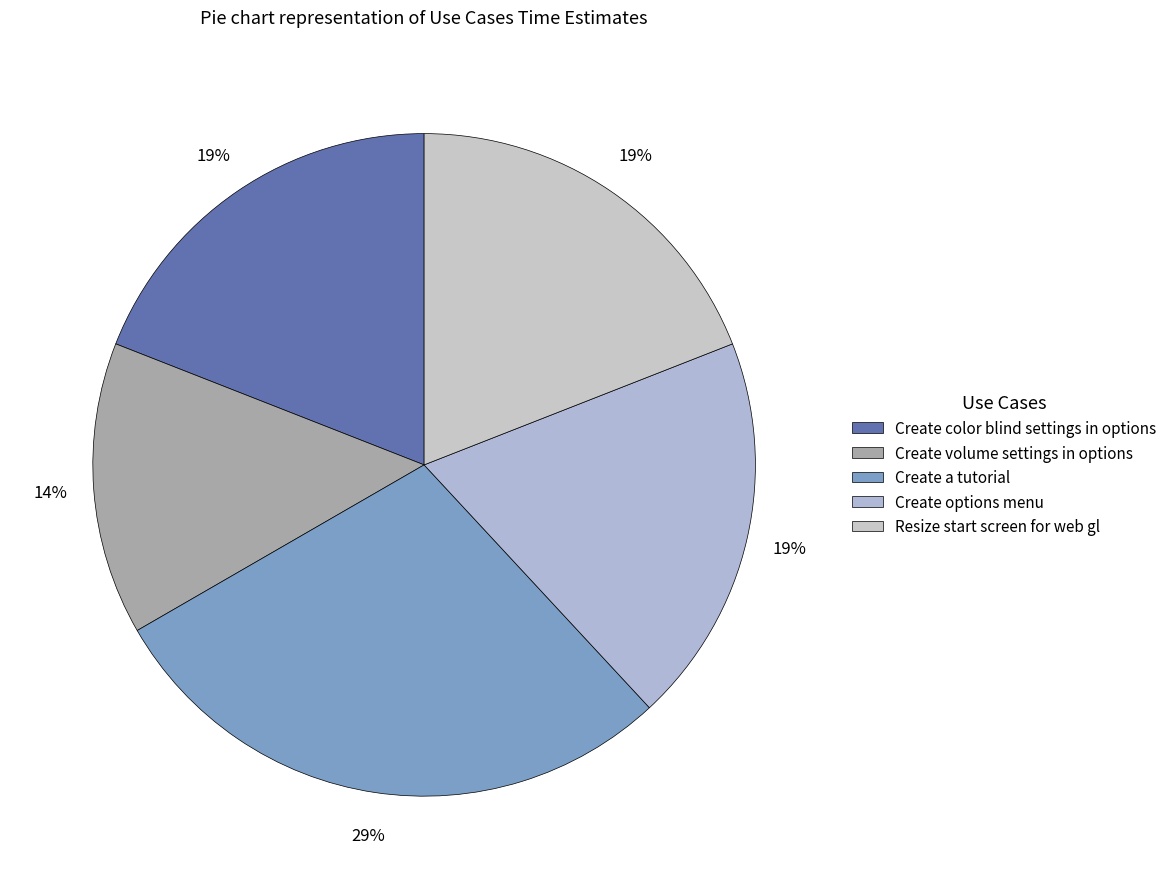

Does Create volume settings in options account for over 50% of the chart?

No